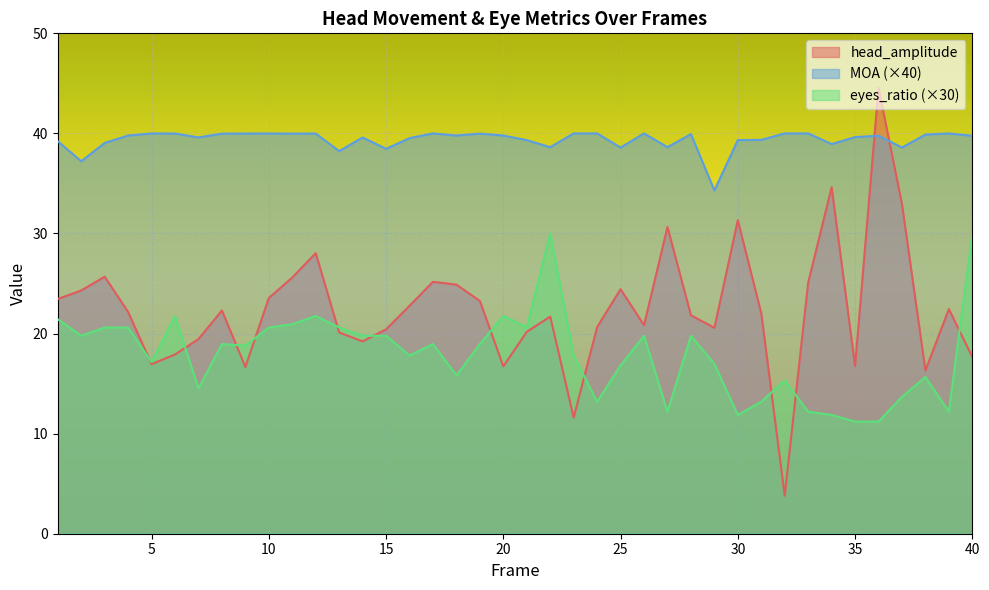

Reading left to right, extract all data points from this chart.

head_amplitude: 23.5	24.3	25.7	22.2	16.9	17.9	19.4	22.3	16.7	23.6	25.6	28.0	20.1	19.2	20.4	22.8	25.2	24.9	23.3	16.7	20.2	21.7	11.6	20.6	24.4	20.8	30.7	21.8	20.6	31.3	22.0	3.8	25.1	34.6	16.8	44.6	32.9	16.3	22.4	17.7
MOA: 39.2	37.2	39.0	39.8	40.0	40.0	39.6	40.0	40.0	40.0	40.0	40.0	38.2	39.6	38.5	39.5	40.0	39.8	40.0	39.8	39.3	38.6	40.0	40.0	38.6	40.0	38.6	39.9	34.3	39.3	39.4	40.0	40.0	38.9	39.6	39.8	38.6	39.9	40.0	39.8
eyes_ratio: 21.4	19.8	20.6	20.6	17.1	21.8	14.5	19.0	18.8	20.6	20.9	21.8	20.6	19.8	19.8	17.8	19.0	15.8	19.0	21.8	20.6	30.0	17.8	13.2	16.8	19.8	12.2	19.8	17.0	11.9	13.2	15.3	12.2	11.9	11.2	11.2	13.7	15.7	12.2	30.0